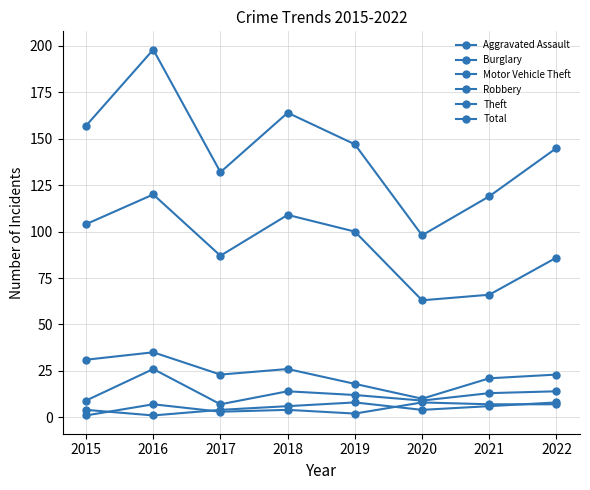

Where is the first local minimum for Robbery?

2017